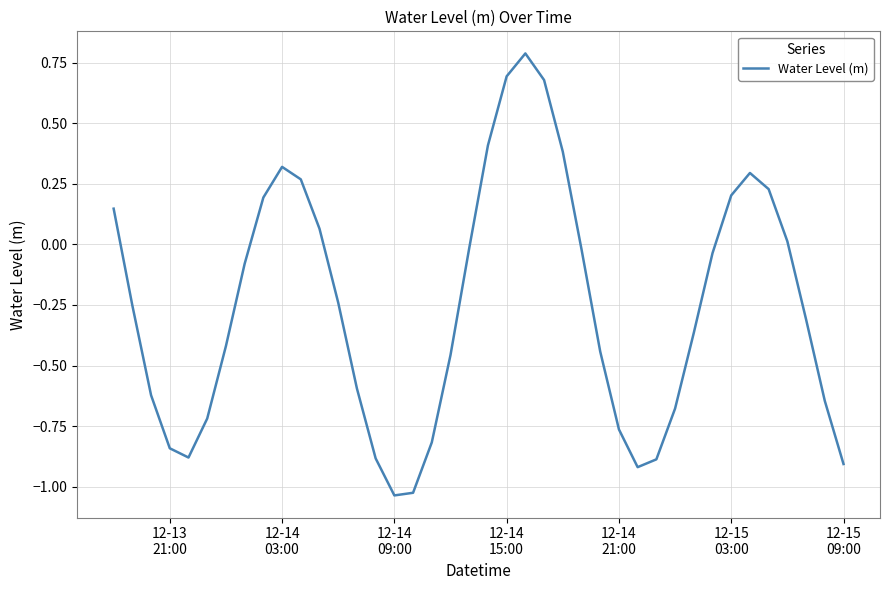

What is the difference between the maximum and minimum values?

1.8